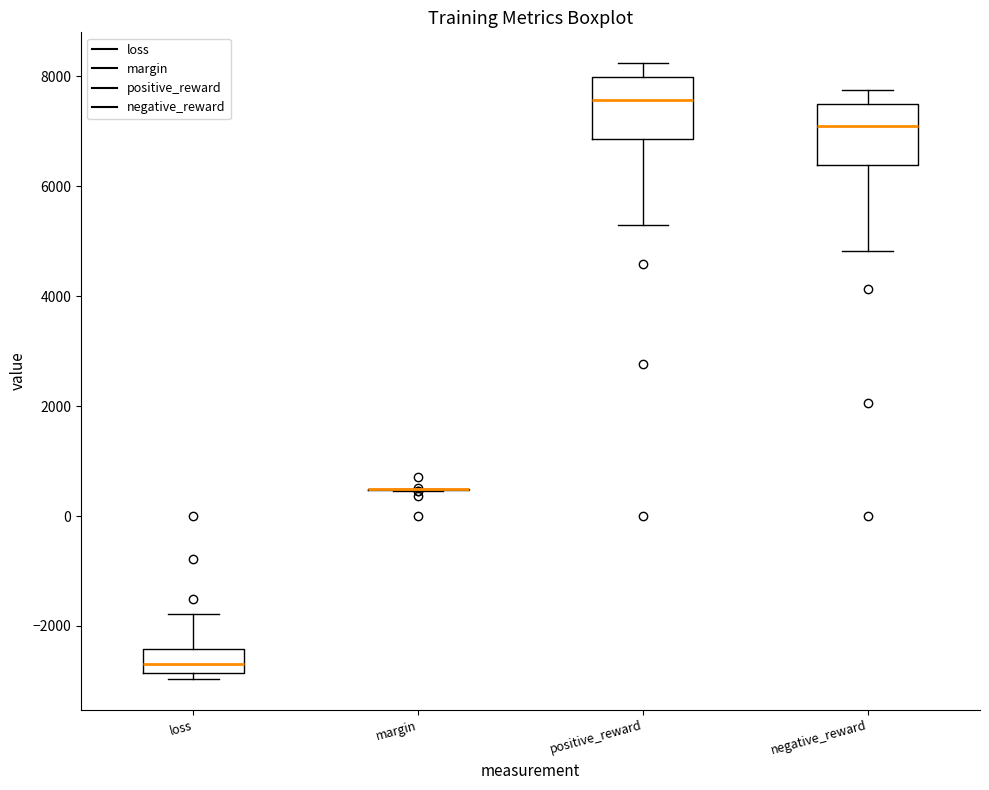

Where is the lower edge of the box for loss on the y-axis? The values are not printed on the chart, so give them approximately, as read against the axis.

-2800